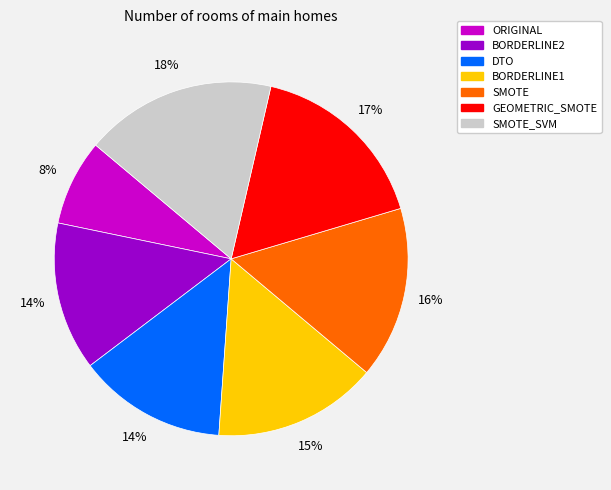

The BORDERLINE1 slice represents 6% of the pie. True or false?

False